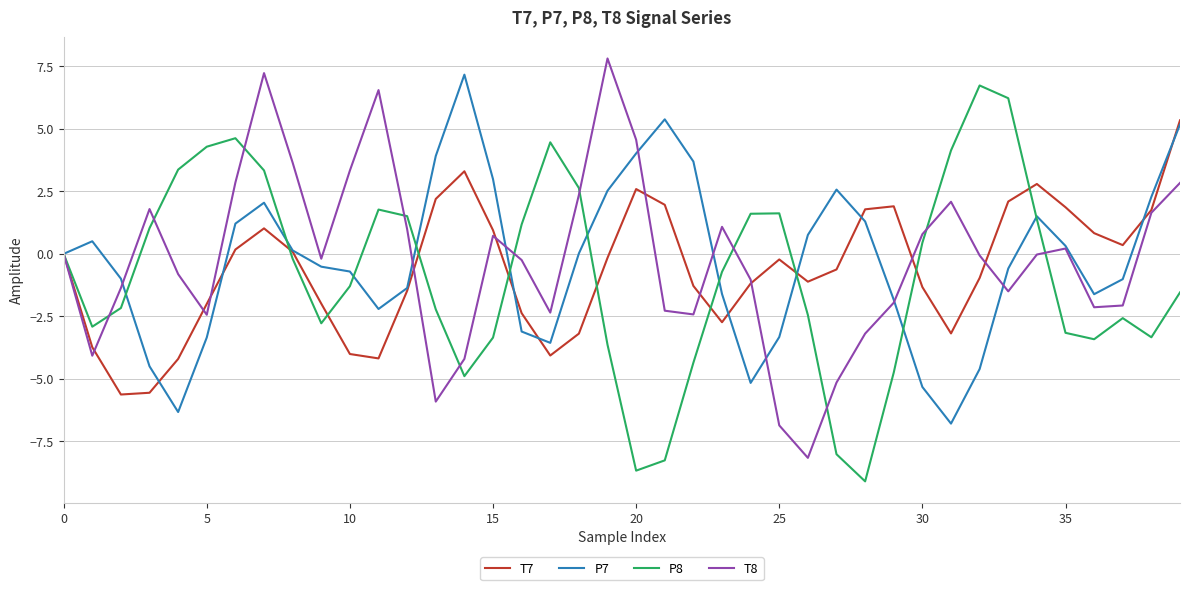

What is the greatest value displayed?

7.8